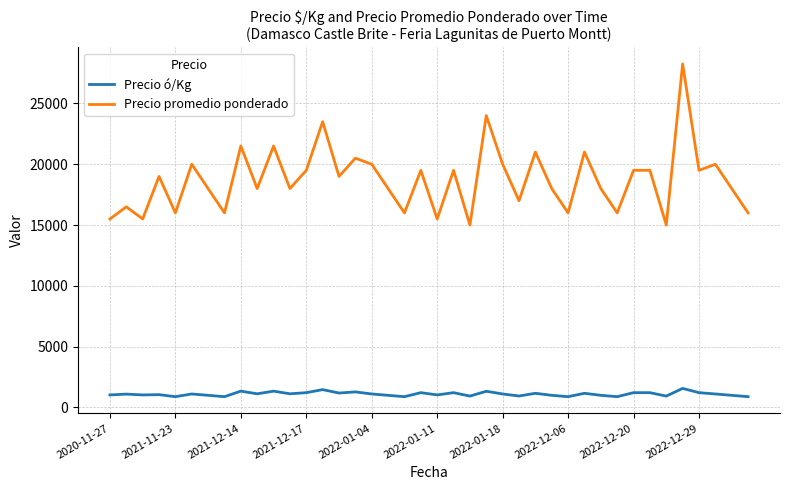

True or false: Precio ó/Kg and Precio promedio ponderado cross at least once.

False